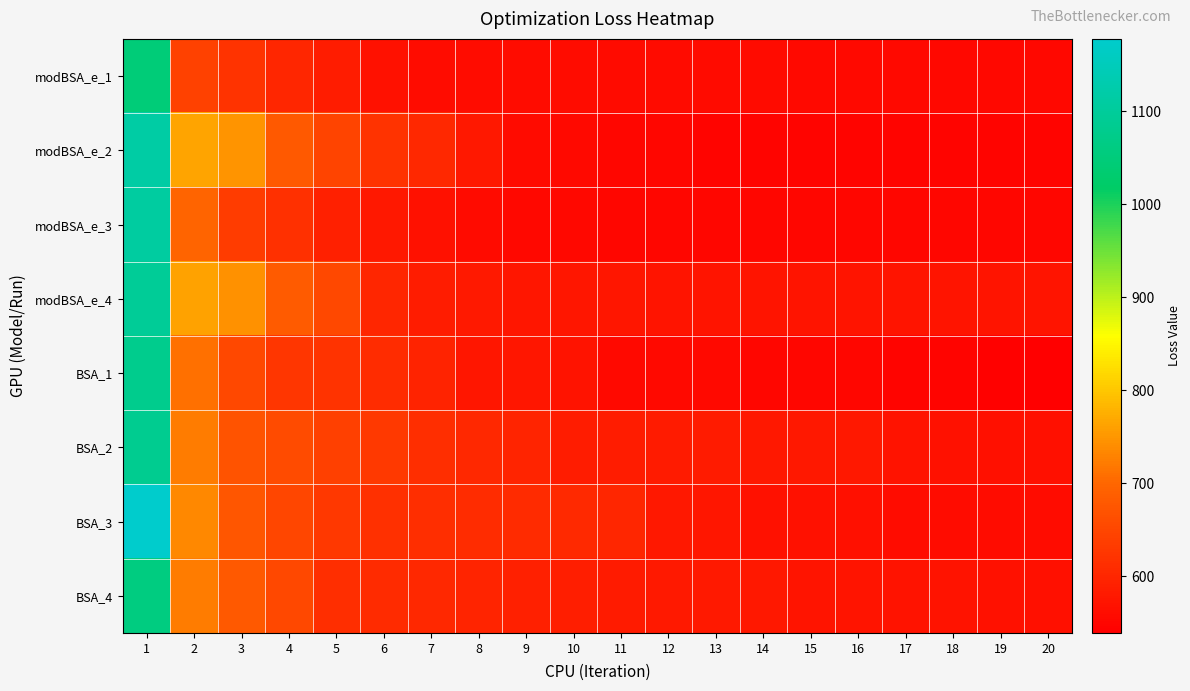

Which series has the largest range (max minus min)?

BSA_3